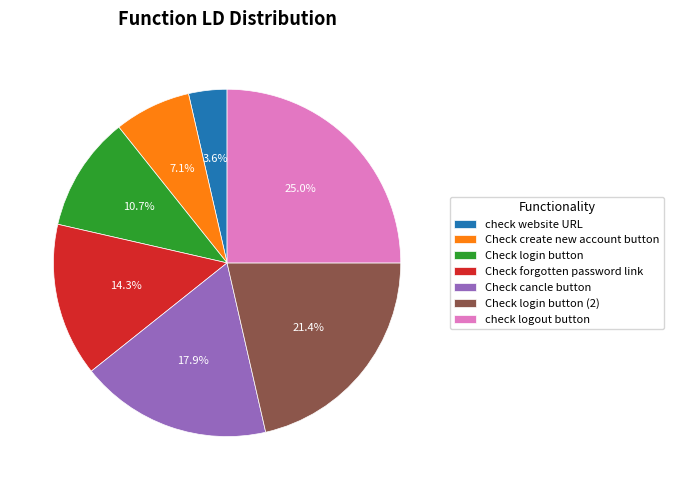

To the nearest percent, what portion does Check cancle button represent?

18%